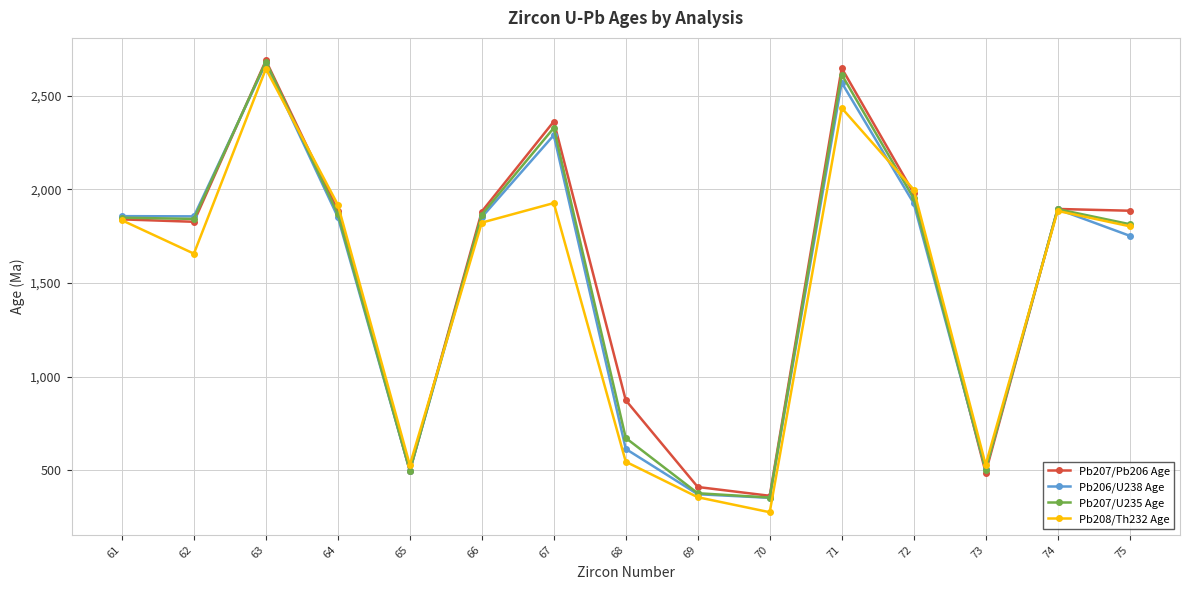

What is the difference between the maximum and second lowest values in the Pb207/Pb206 Age series?

2276.9